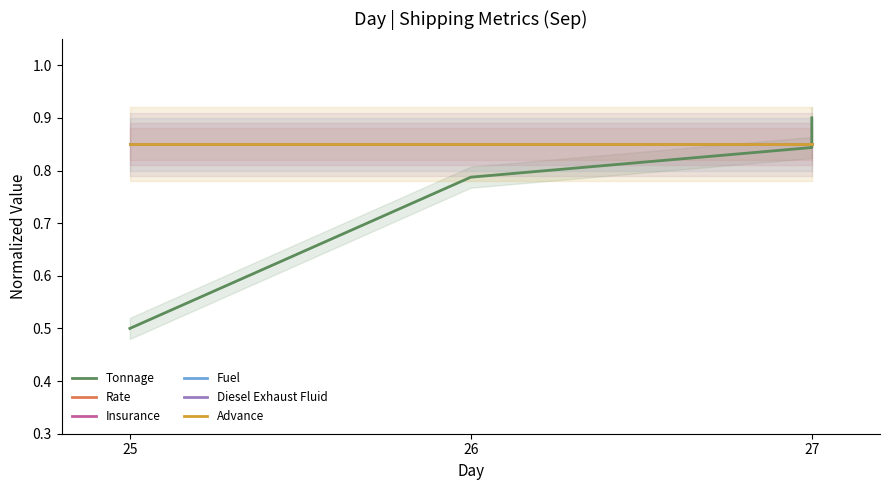

True or false: Advance has more than 2 points higher than both neighbors.

False